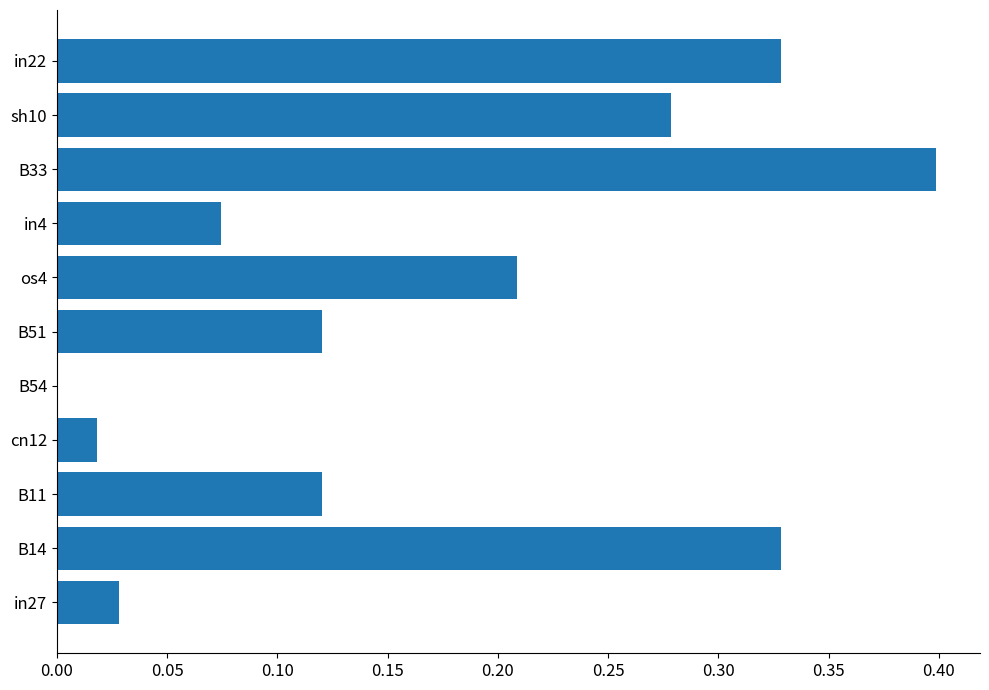

Is it true that the value at B14 is 0.1?

False